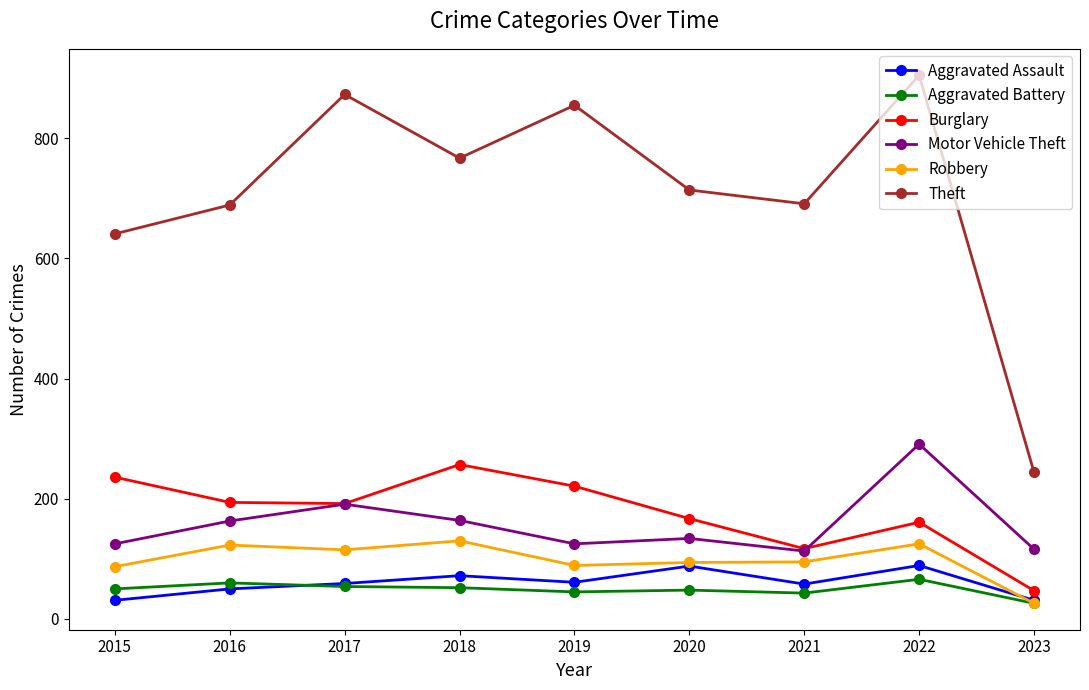

What are all the series names shown in the legend?

Aggravated Assault, Aggravated Battery, Burglary, Motor Vehicle Theft, Robbery, Theft